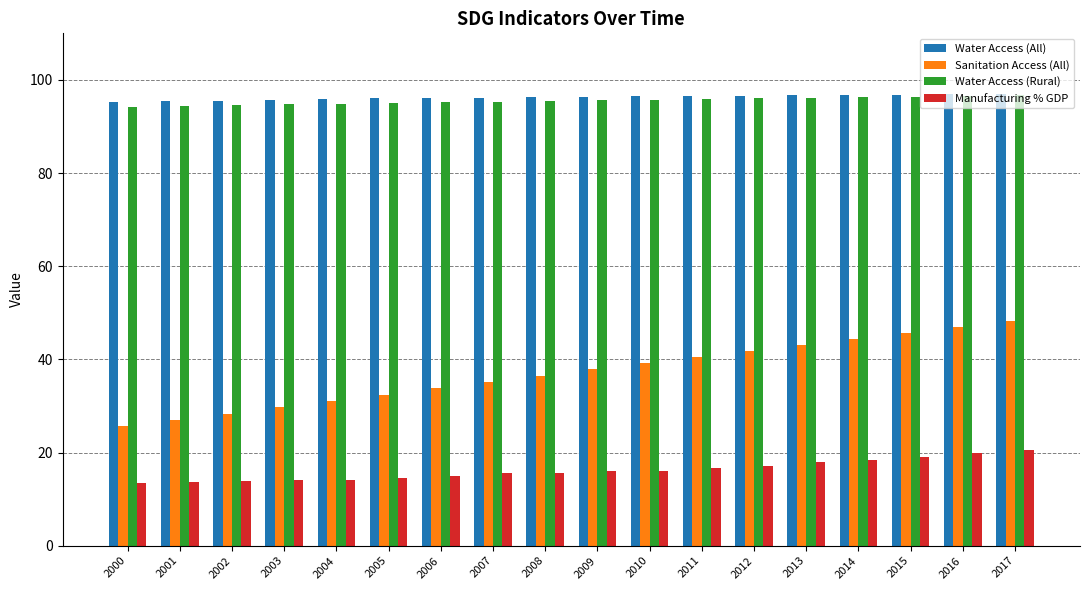

Which series has the widest spread of values?

Sanitation Access (All)